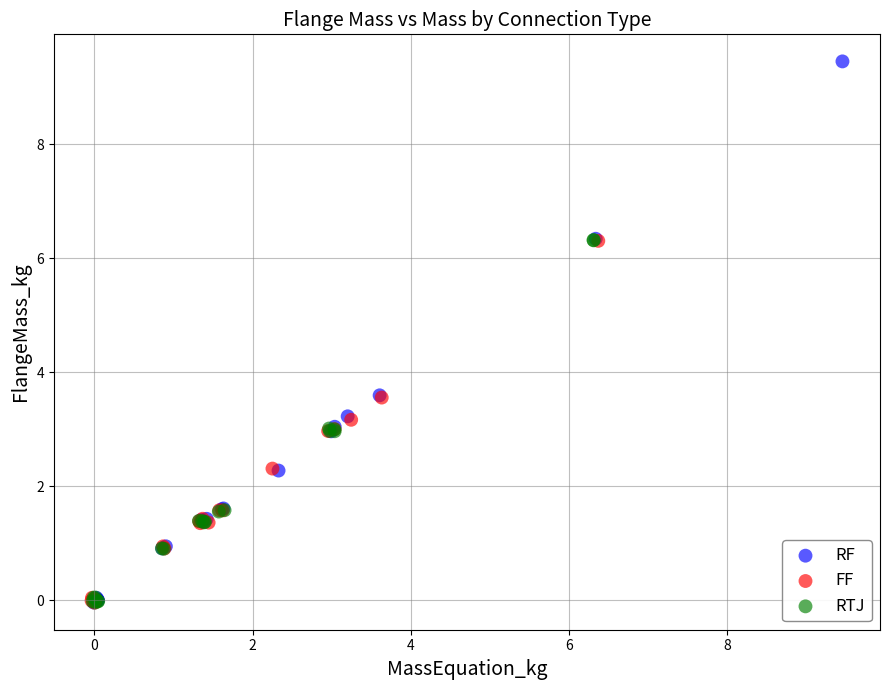

What are all the series names shown in the legend?

RF, FF, RTJ